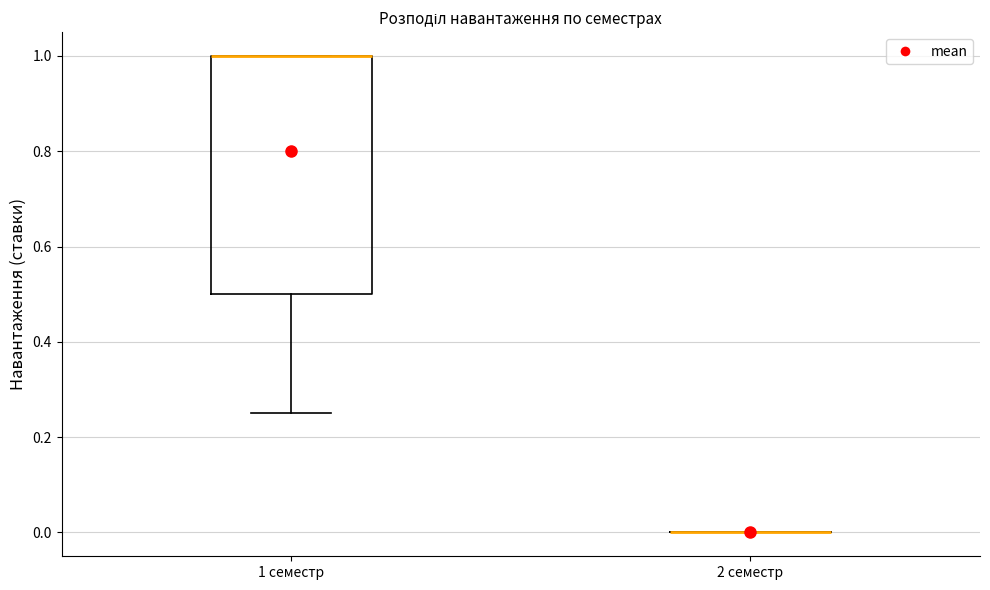

Reading left to right, transcribe this box plot: for each box, give where its median line is, the range the box spans, and where its two whiskers end, as read against the y-axis. The values are not printed on the chart, so give them approximately, as read against the axis.

1 семестр: median 1.00 (drawn on the box's upper edge), box 0.50 to 1.00, whiskers 0.26 to 1.00
2 семестр: box collapsed to a line at 0.00, whiskers 0.00 to 0.00